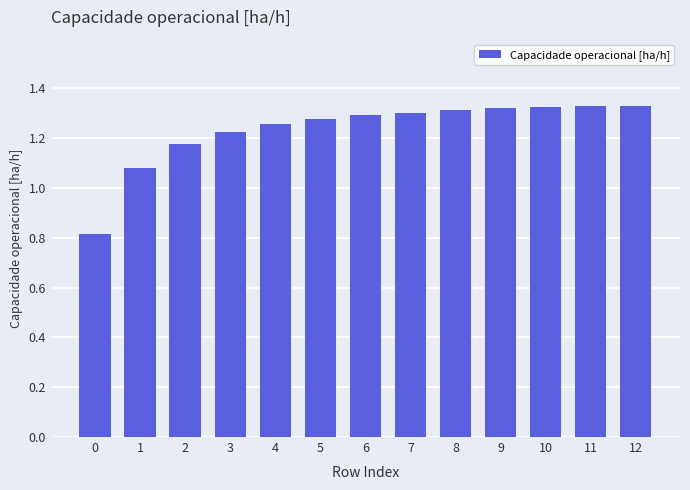

Is it true that the value at 4 is 2.0?

False